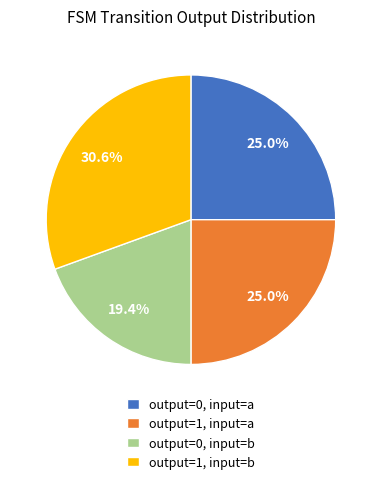

Does any single category account for the majority?

No